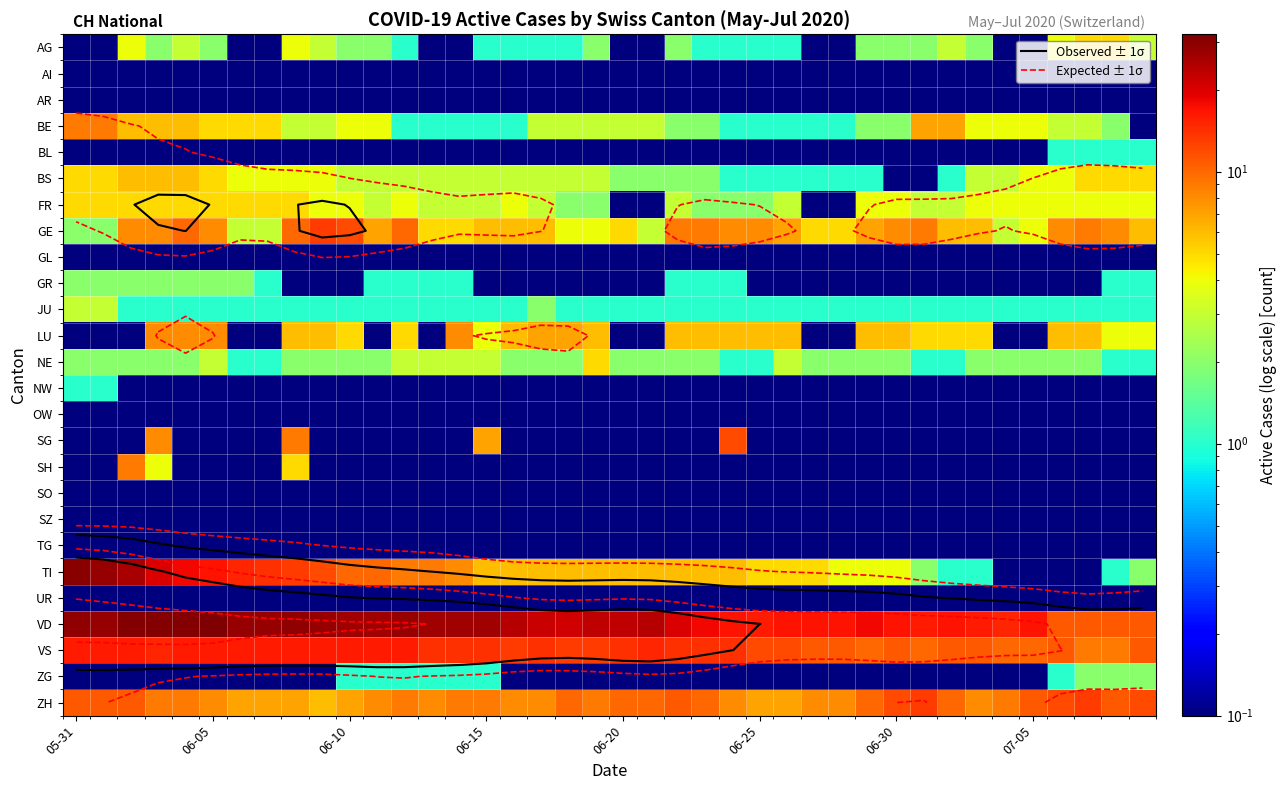

Which series has the largest total across all categories?

VD